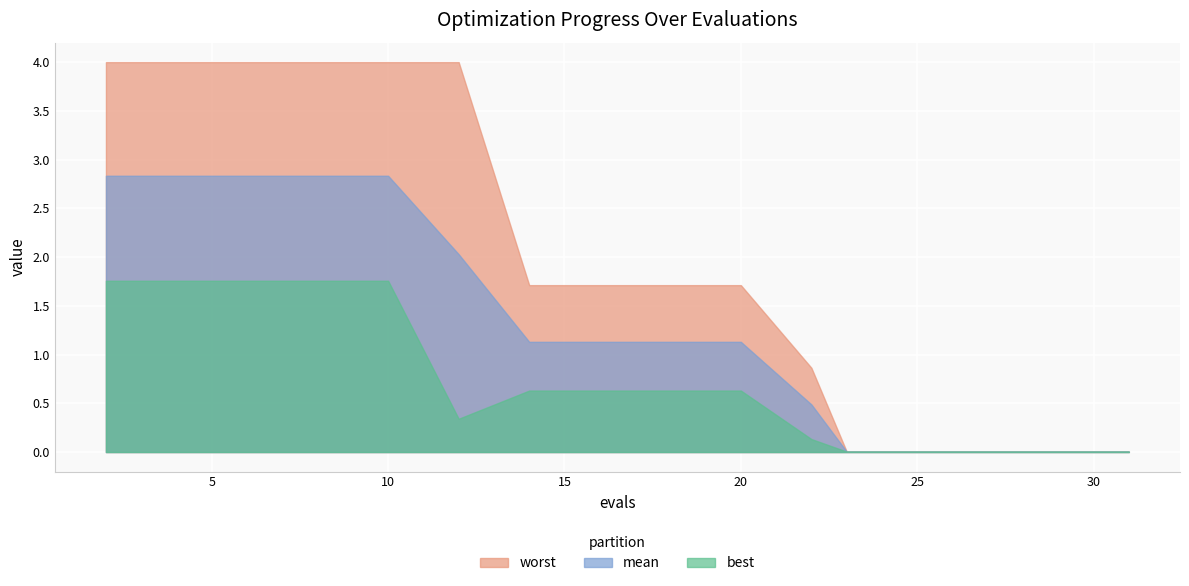

Rank the series by their average value, from lowest to highest.

best, mean, worst